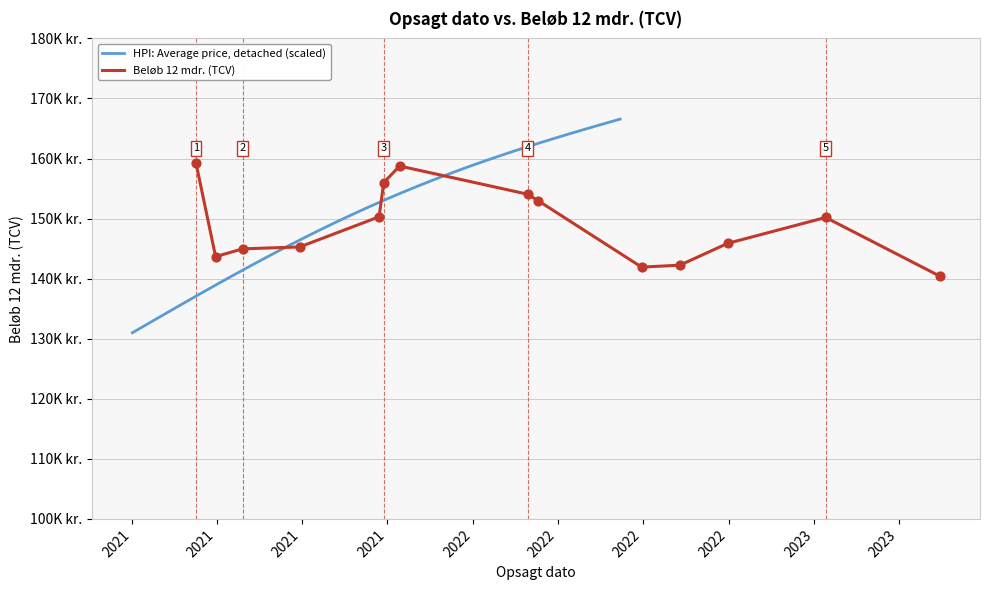

What is the change in value from 2021-09-22 to 2022-06-30?

-8375.0